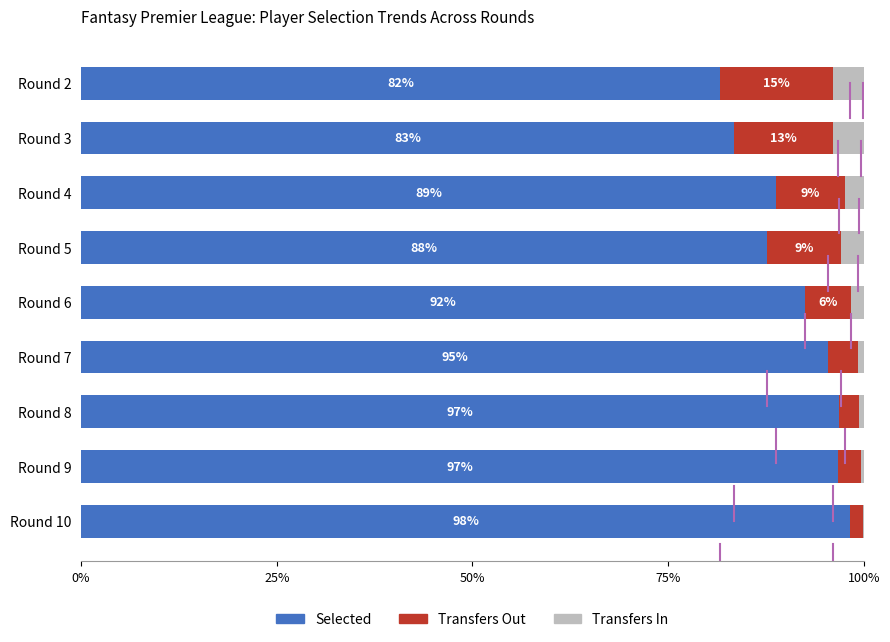

What is the total value across all series at Round 6?

100.0